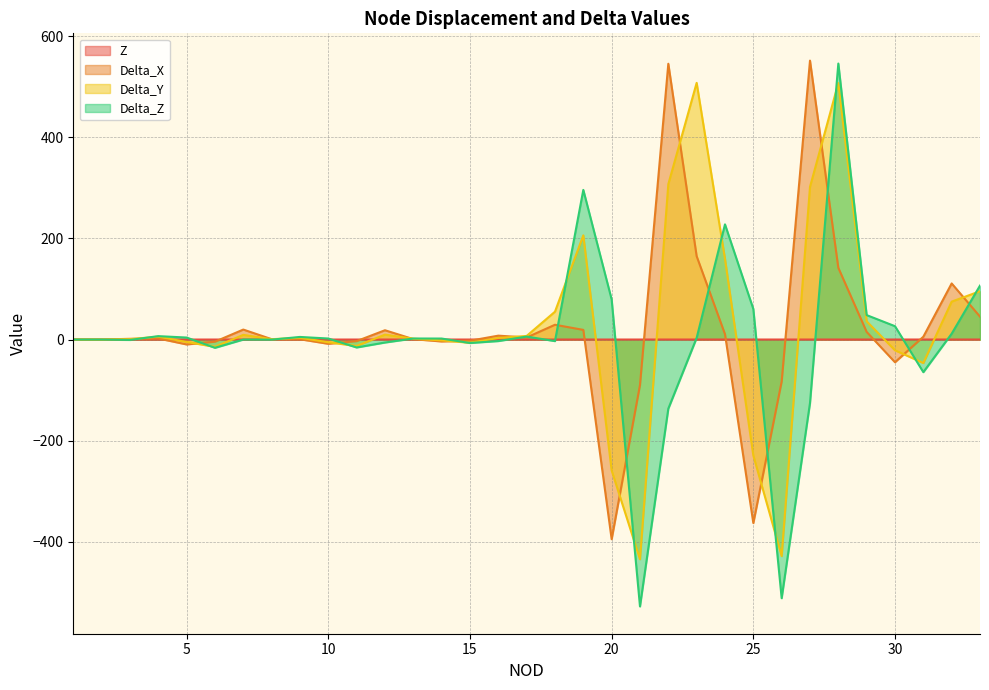

True or false: Z and Delta_Z intersect in this chart.

True